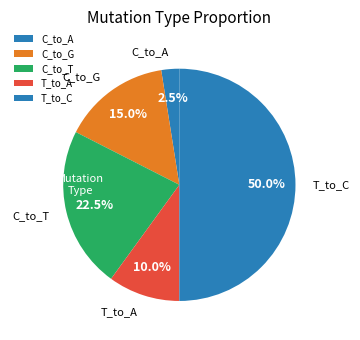

What is the smallest slice in the pie chart?

C_to_A